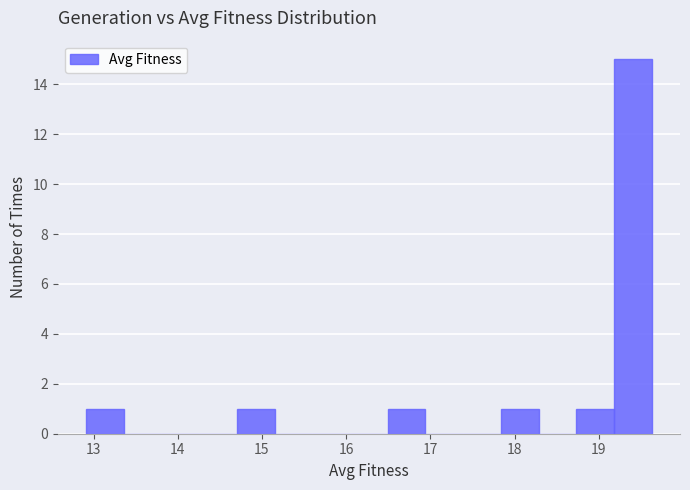

Reading left to right, list every bar in this chart as the range it spans on the x-axis followed by its height. Neither the bar edges nor the heights are printed on the chart, so give them approximately, as read against the axes.

12.9 to 13.4: 1
13.4 to 13.8: 0
13.8 to 14.3: 0
14.3 to 14.7: 0
14.7 to 15.2: 1
15.2 to 15.6: 0
15.6 to 16.0: 0
16.0 to 16.5: 0
16.5 to 16.9: 1
16.9 to 17.4: 0
17.4 to 17.8: 0
17.8 to 18.3: 1
18.3 to 18.7: 0
18.7 to 19.2: 1
19.2 to 19.6: 15